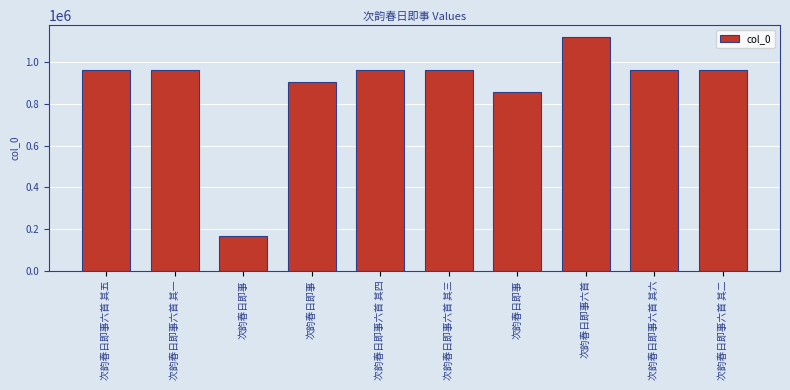

What is the label of the 2nd bar from the left?

次韵春日即事六首 其一